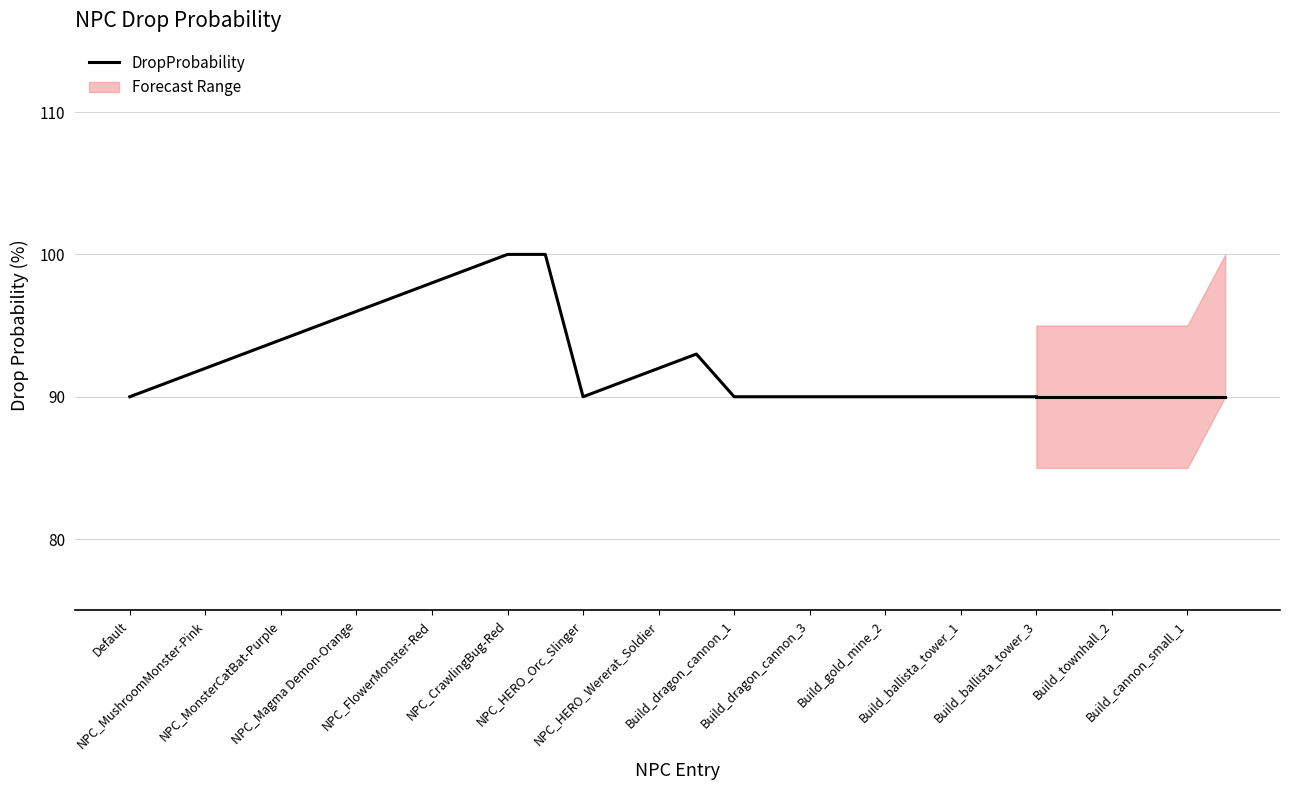

How many interior local valleys (lower than both neighbors) does the data have?

1